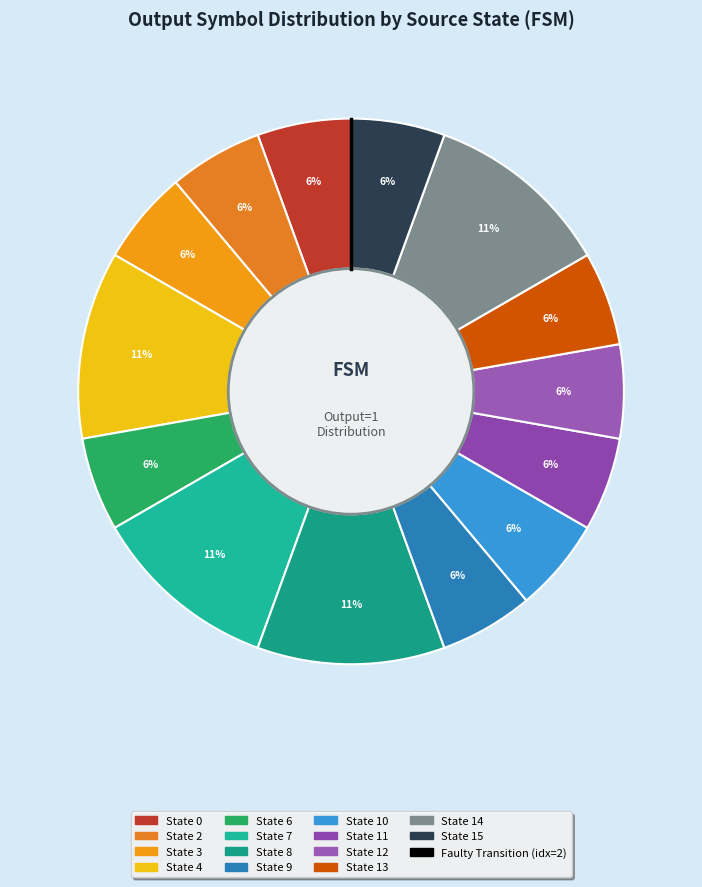

How many slices are in this pie chart?

14